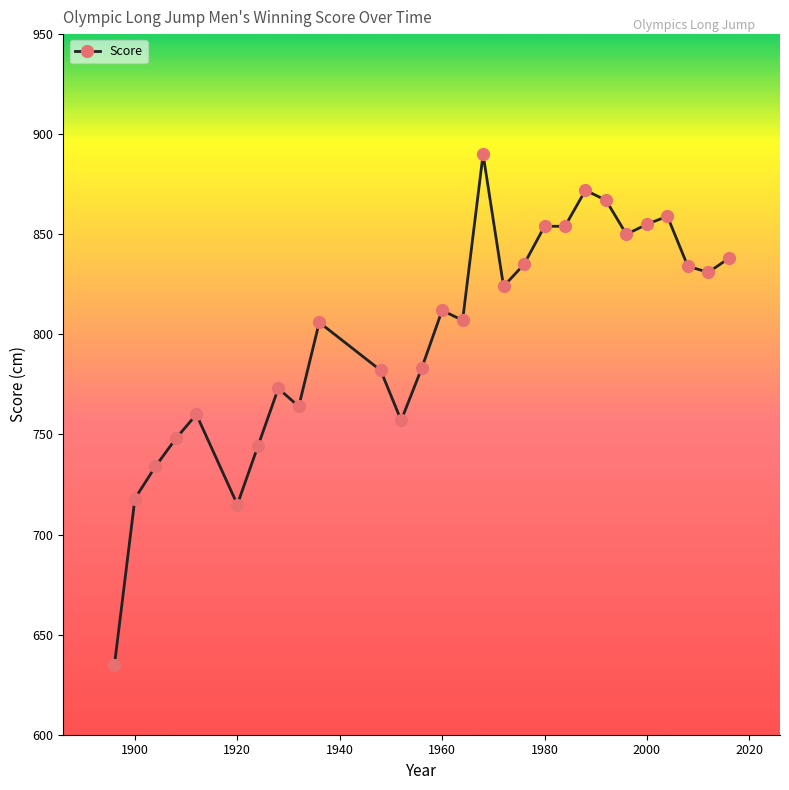

What is the value of the 13th point from the left?

783